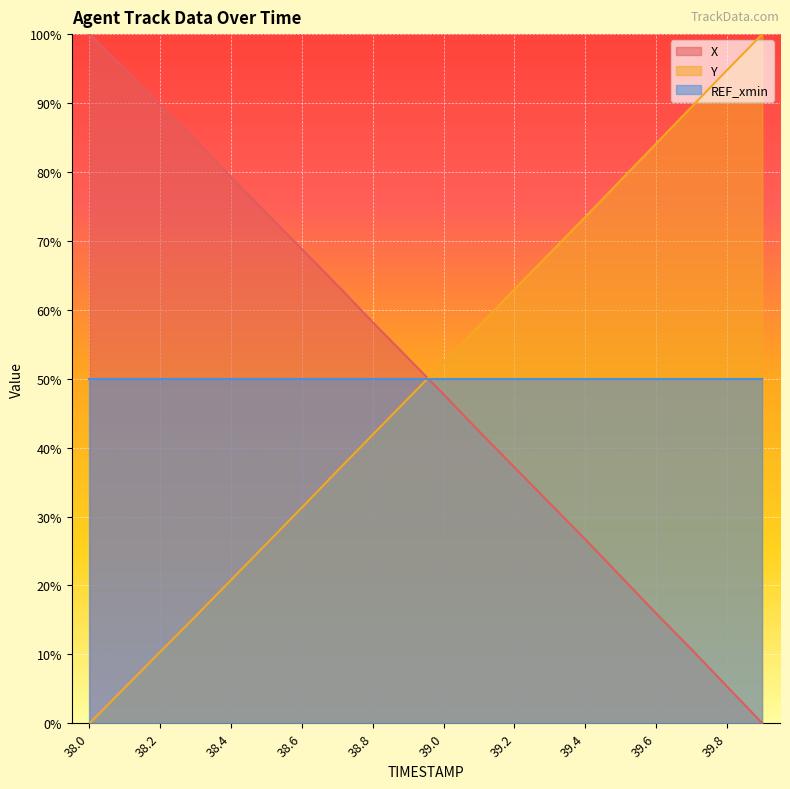

Which series changed the most between 38.2 and 38.5?

Y